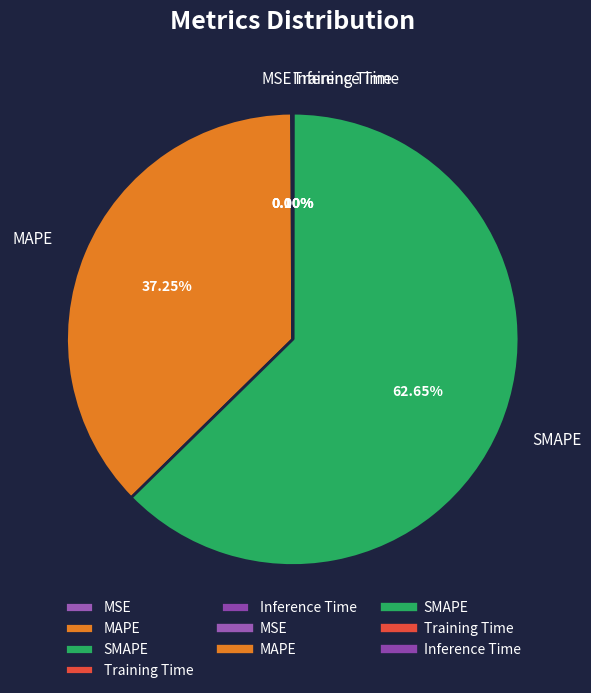

Does SMAPE account for over 50% of the chart?

Yes